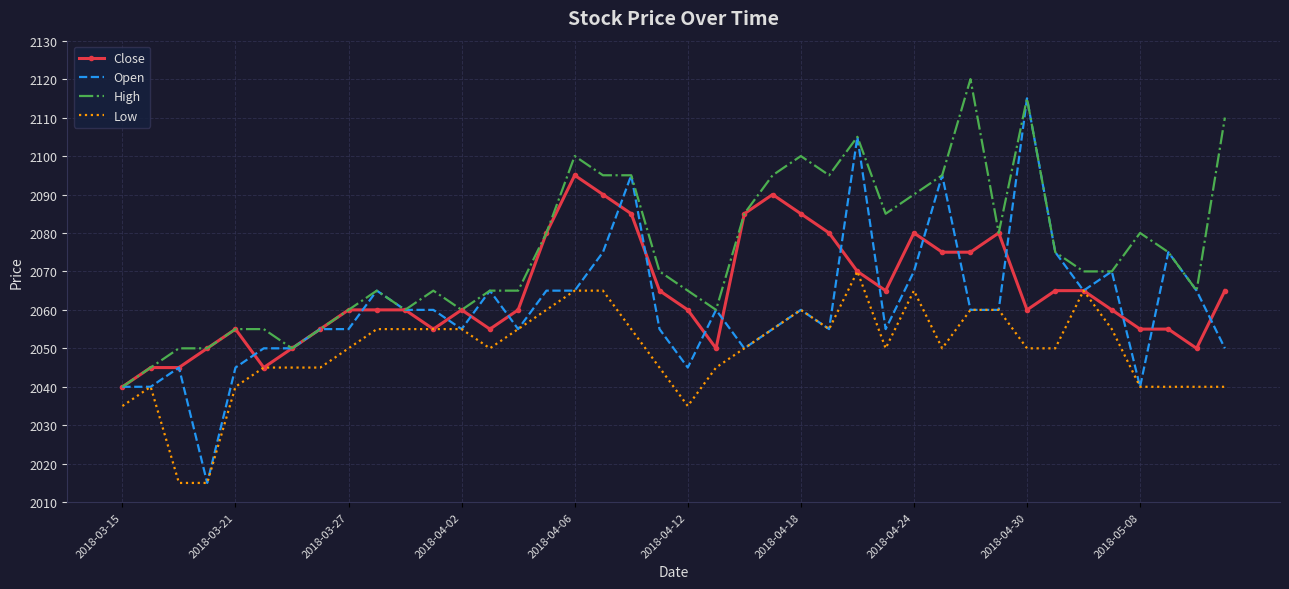

What is the greatest value displayed?

2120